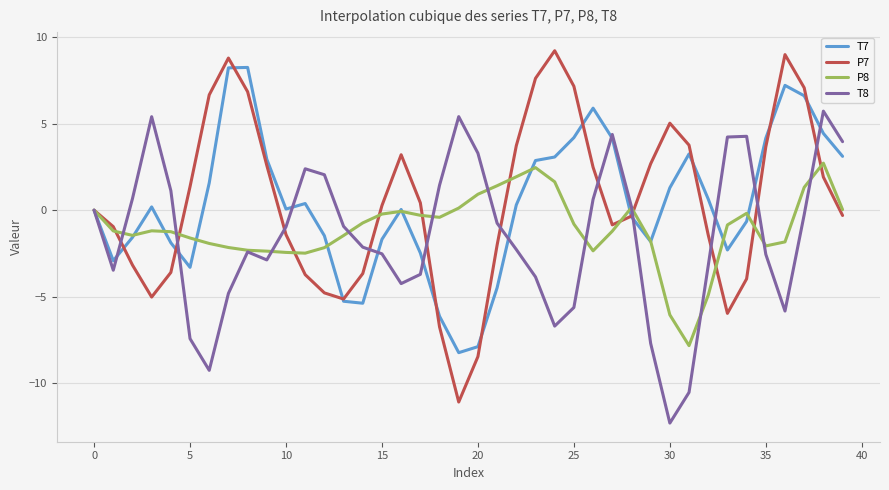

What is the maximum value shown in the chart?

9.2